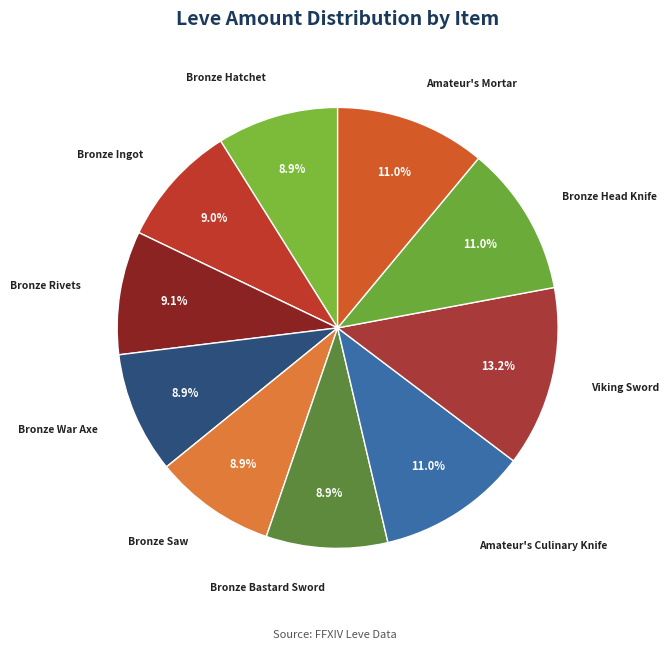

What is the ratio of the value at Bronze Rivets to the value at Viking Sword?

0.7